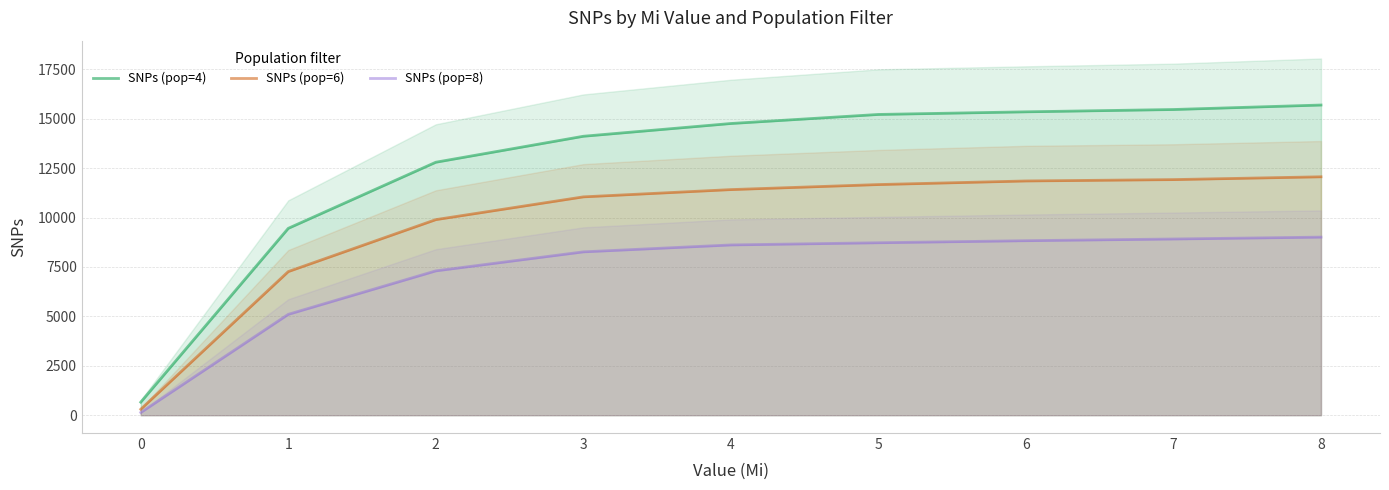

At which label does SNPs (pop=6) first exceed 11417?

5